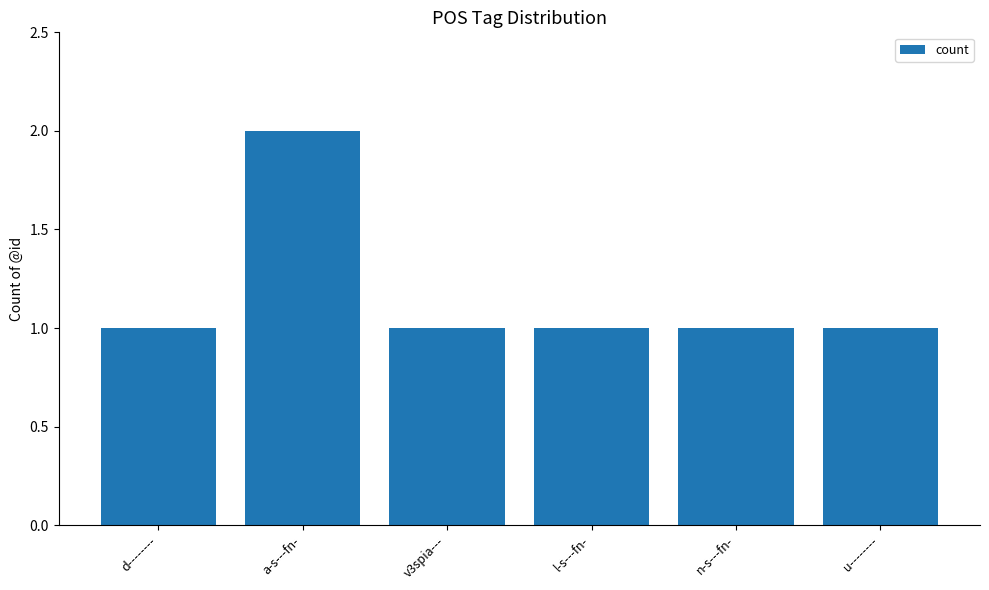

Is it true that the value at v3spia--- is 1?

True